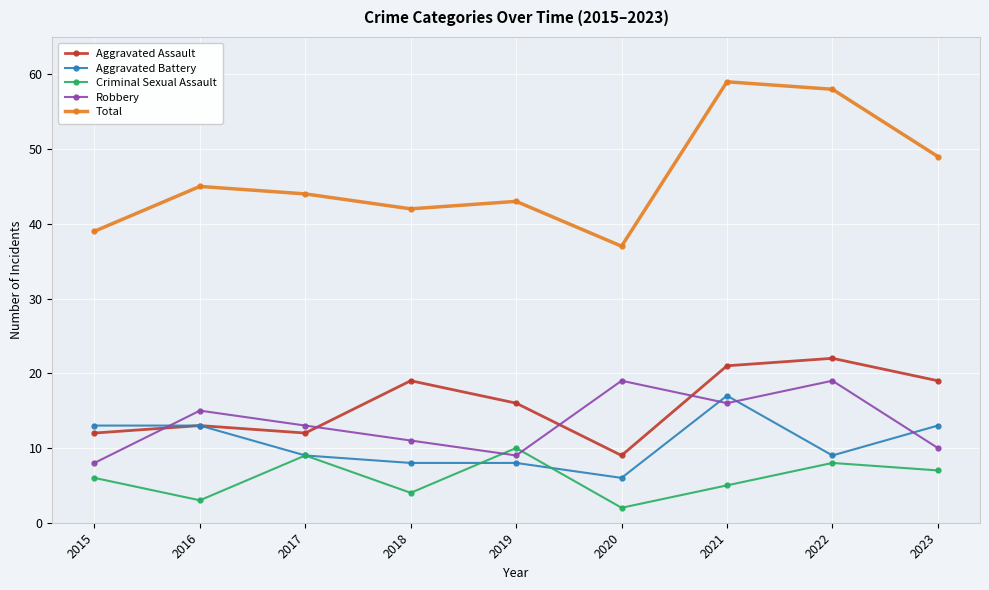

What is the sum of all Criminal Sexual Assault values?

54